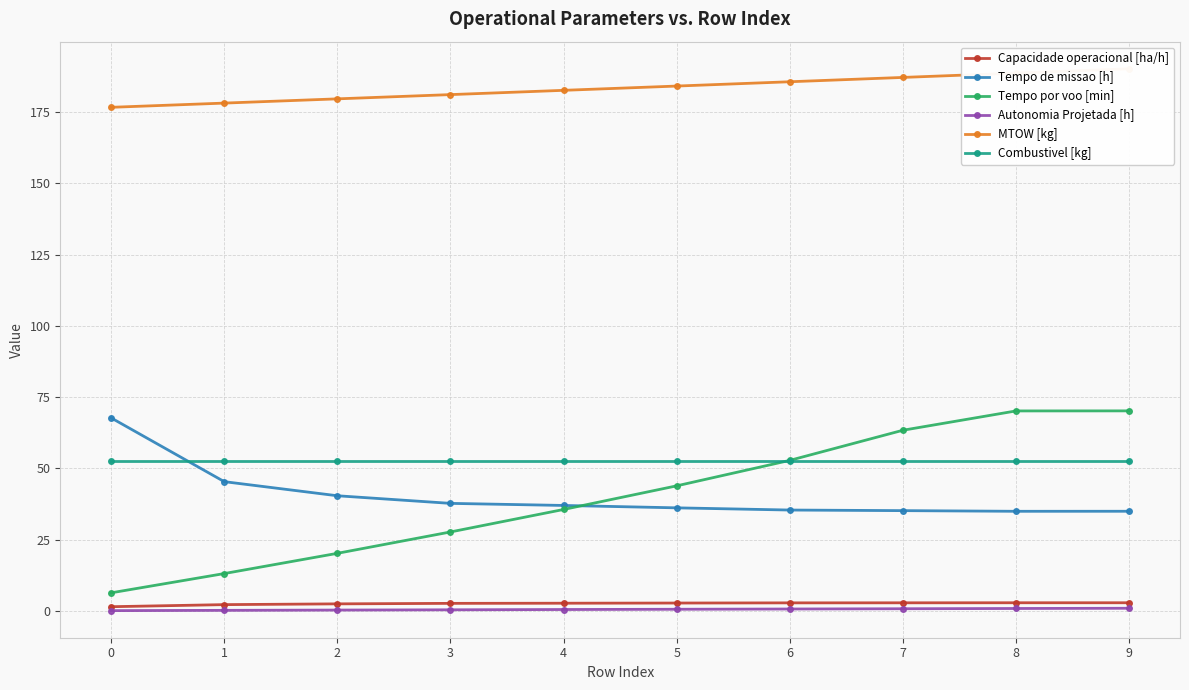

Which series has the largest range (max minus min)?

Tempo por voo [min]